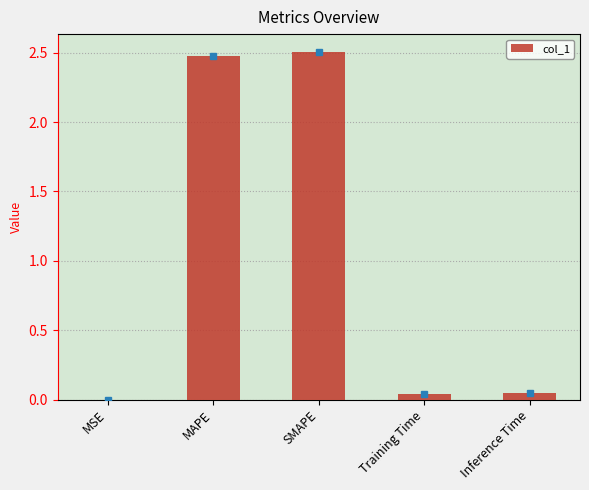

True or false: the data shows 1.3 at MAPE.

False